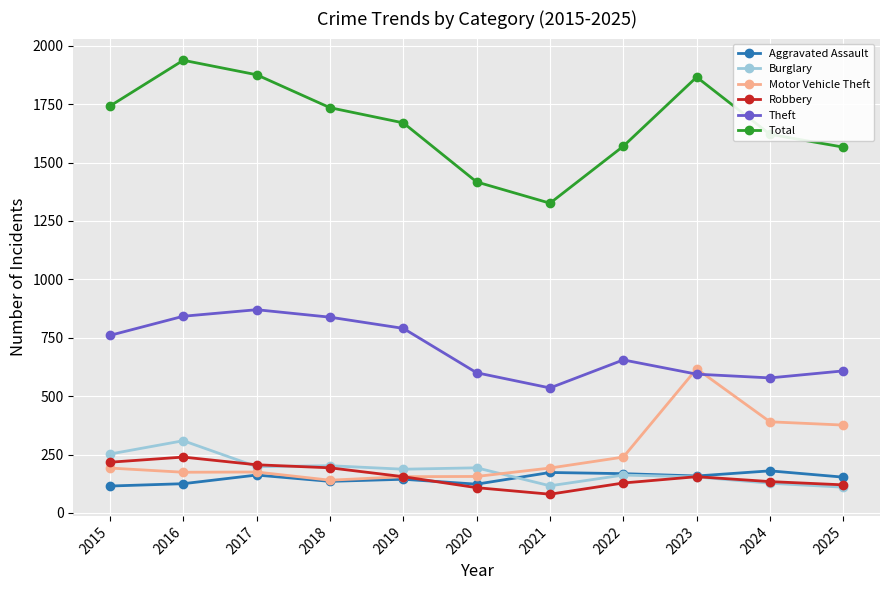

What is the smallest value displayed?

80